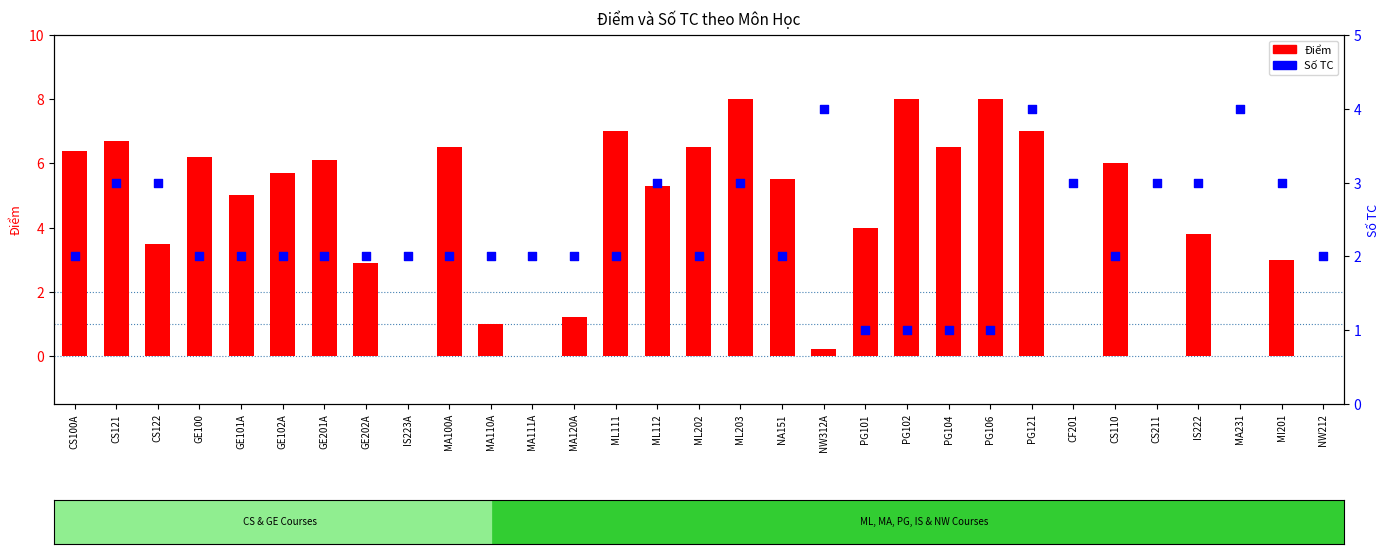

What are all the series names shown in the legend?

Điểm, Số TC